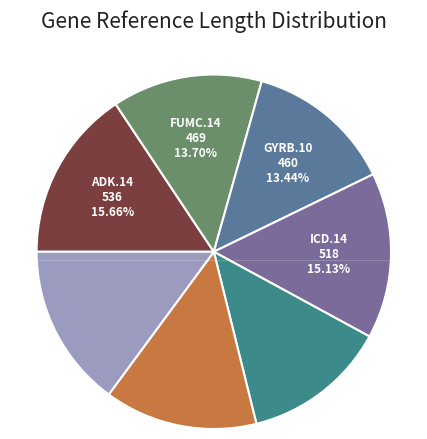

To the nearest percent, what is the difference between the largest and smallest slice percentages?

2%